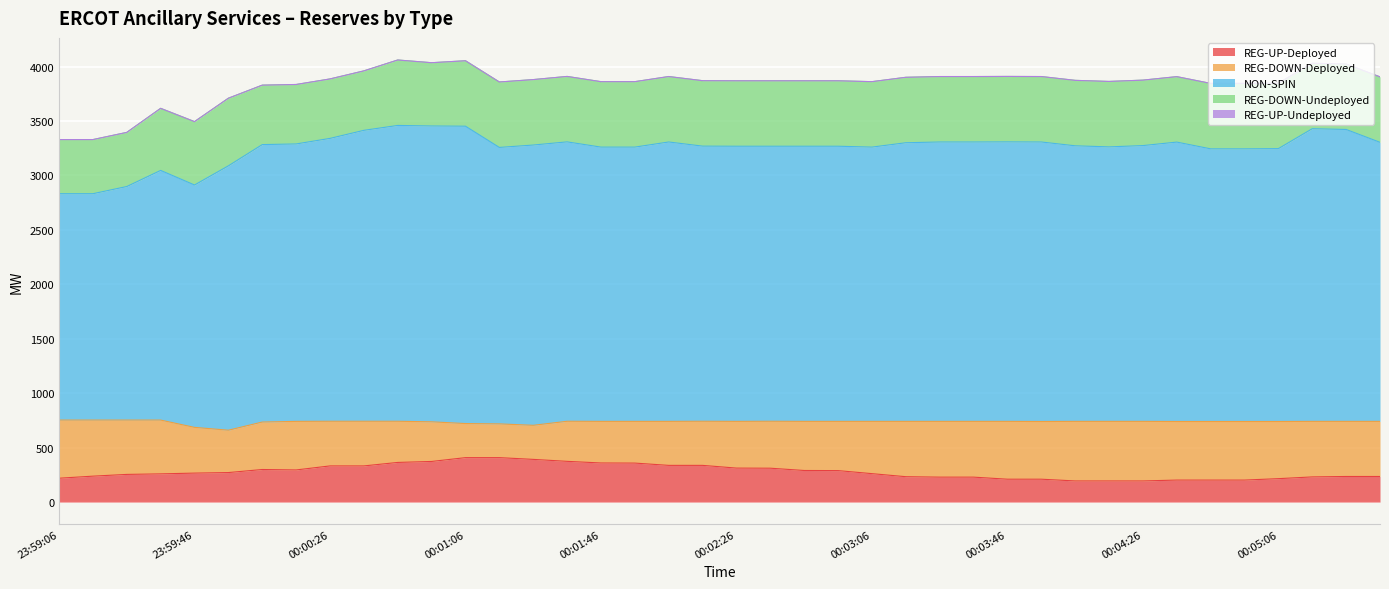

Which series changed the most between 00:01:06 and 00:02:06?

NON-SPIN